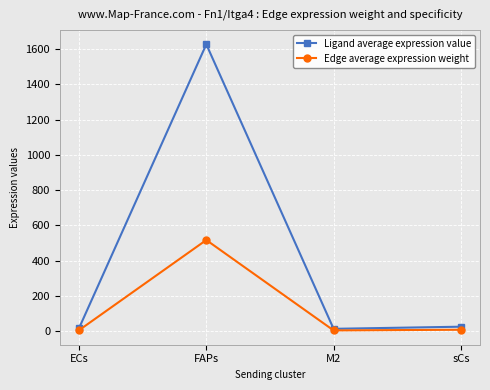

The value of Ligand average expression value at FAPs is 2150.3. True or false?

False